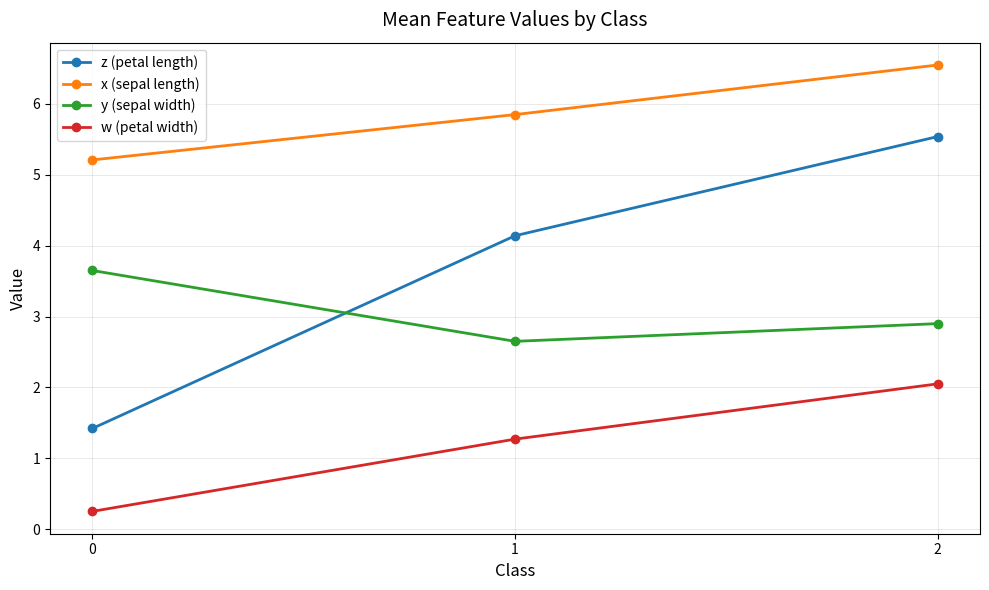

Rank the series by their maximum value, from lowest to highest.

w (petal width), y (sepal width), z (petal length), x (sepal length)